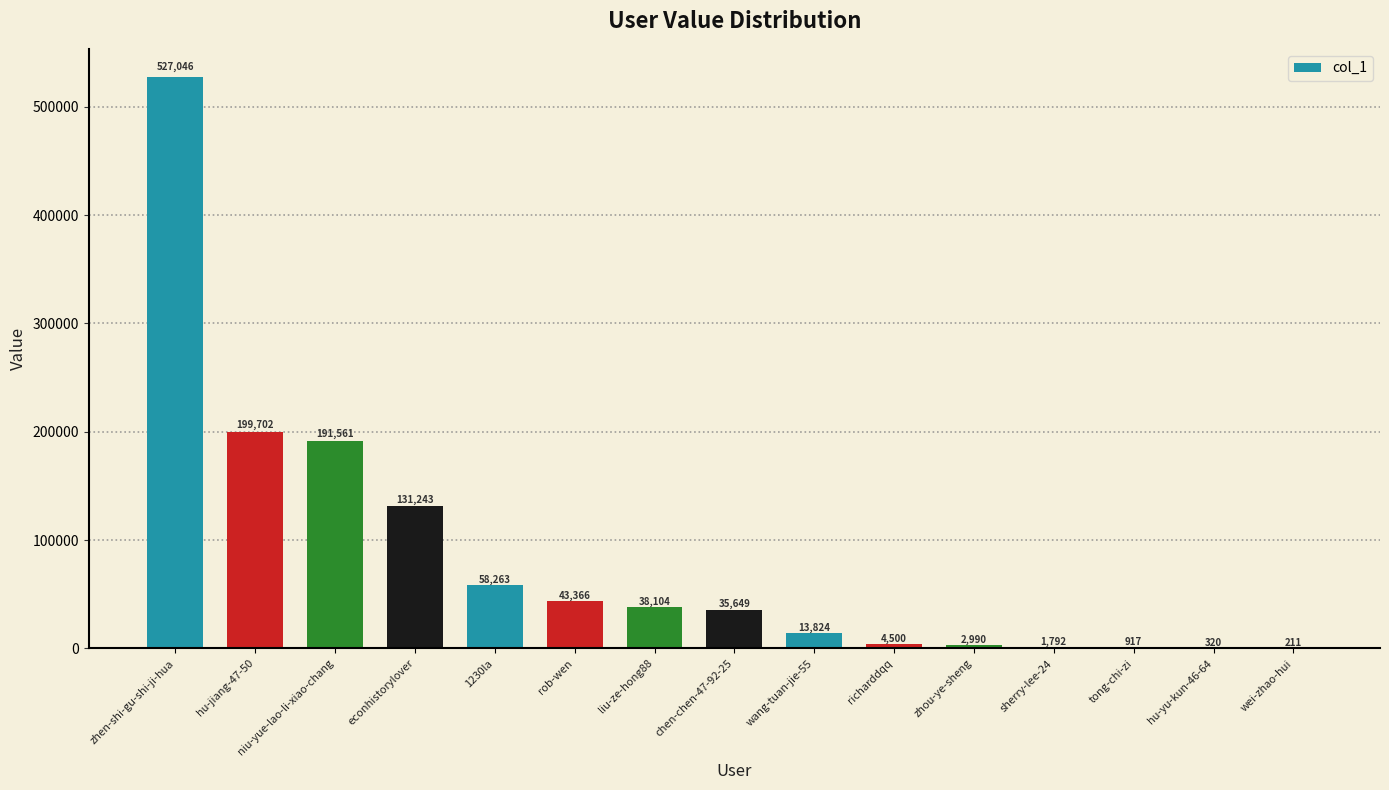

What is the change in value from 1230la to sherry-lee-24?

-56471